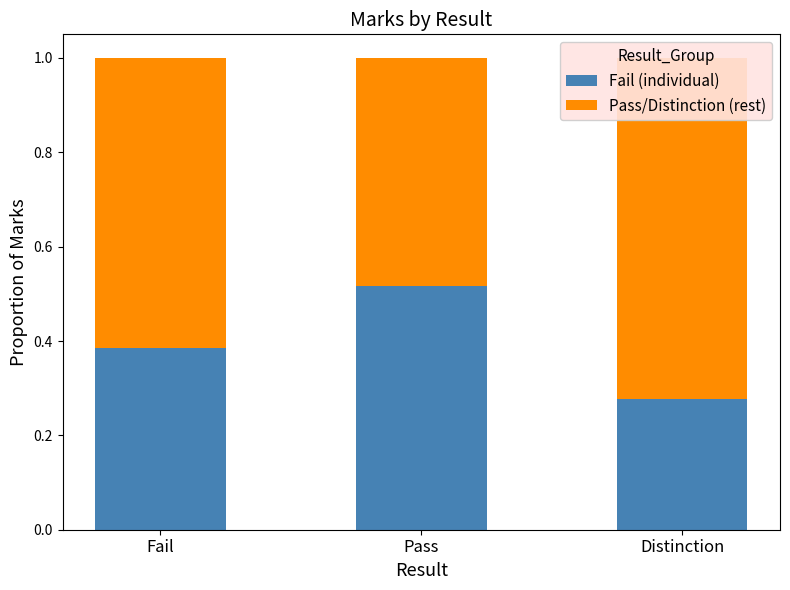

Is the value of Pass/Distinction (rest) at Pass greater than the value of Fail (individual) at Distinction?

Yes